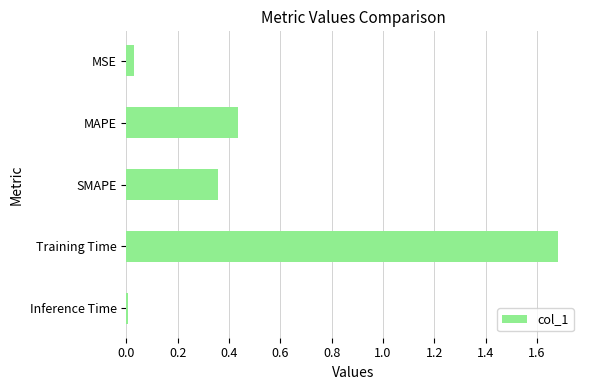

Does the chart contain stacked bars?

No